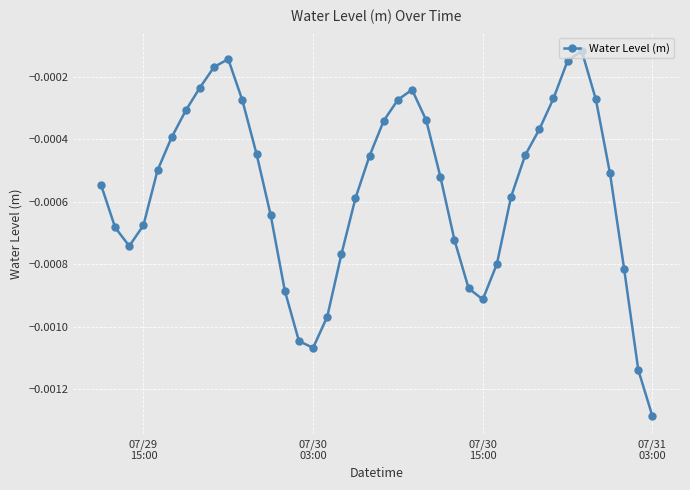

True or false: there are more than 1 points higher than both neighbors.

True